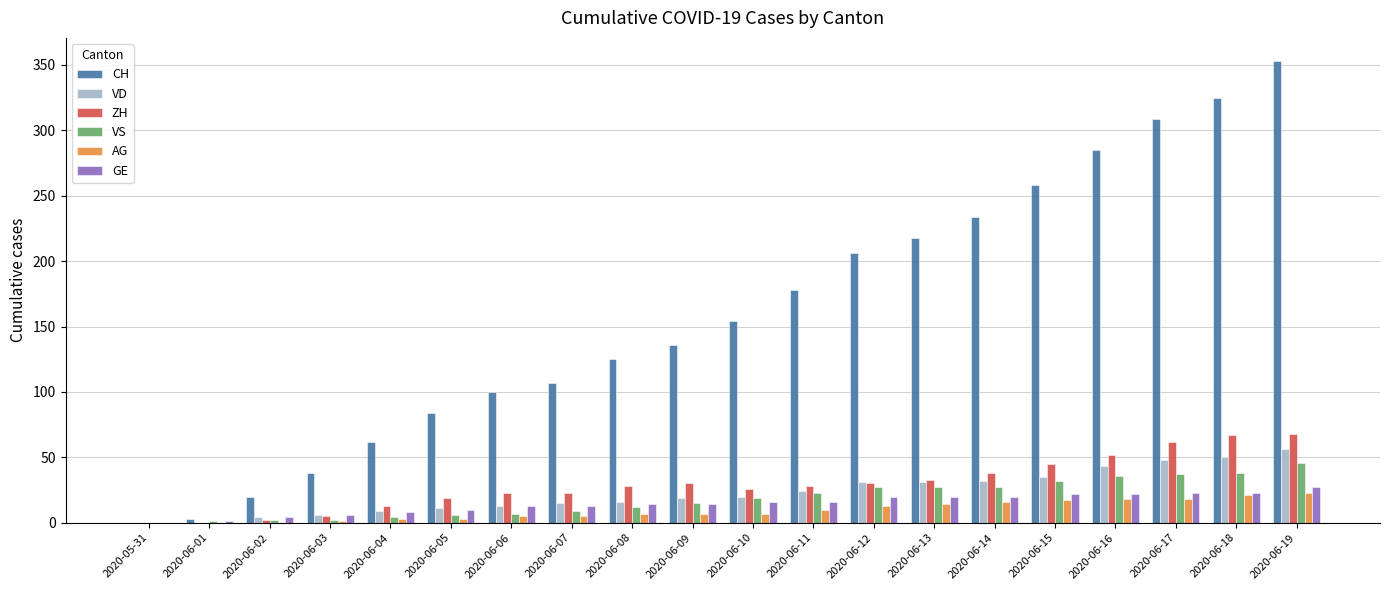

Are the bars grouped side by side (vs. stacked)?

Yes